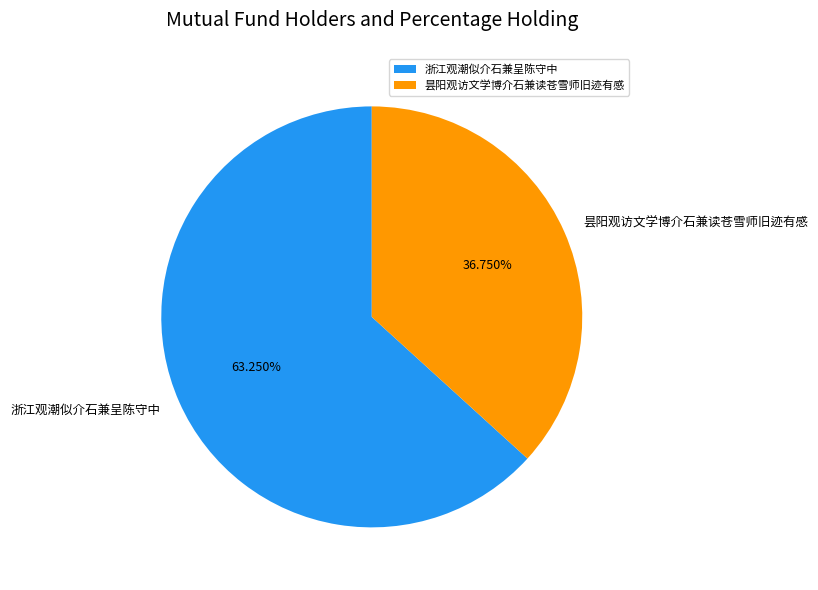

Which slice is the largest?

浙江观潮似介石兼呈陈守中